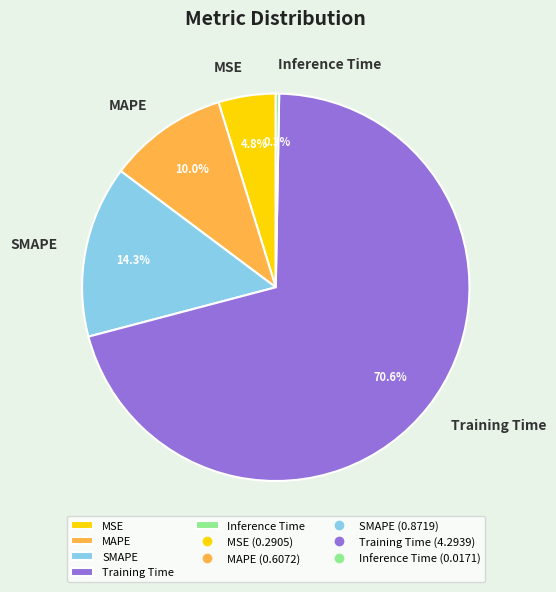

Is it true that MAPE is 10% of the pie?

True